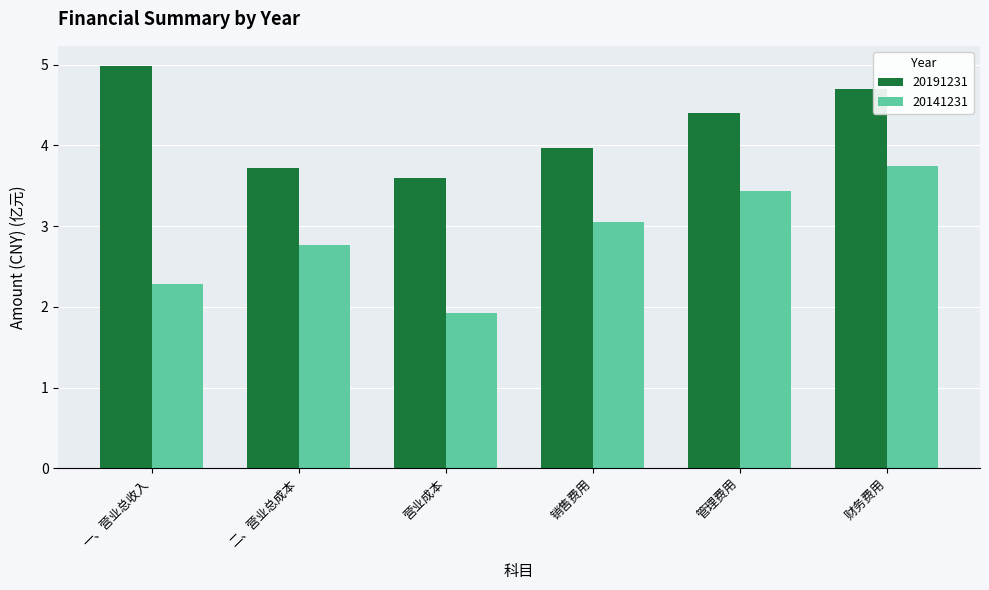

Which series has the widest spread of values?

20141231